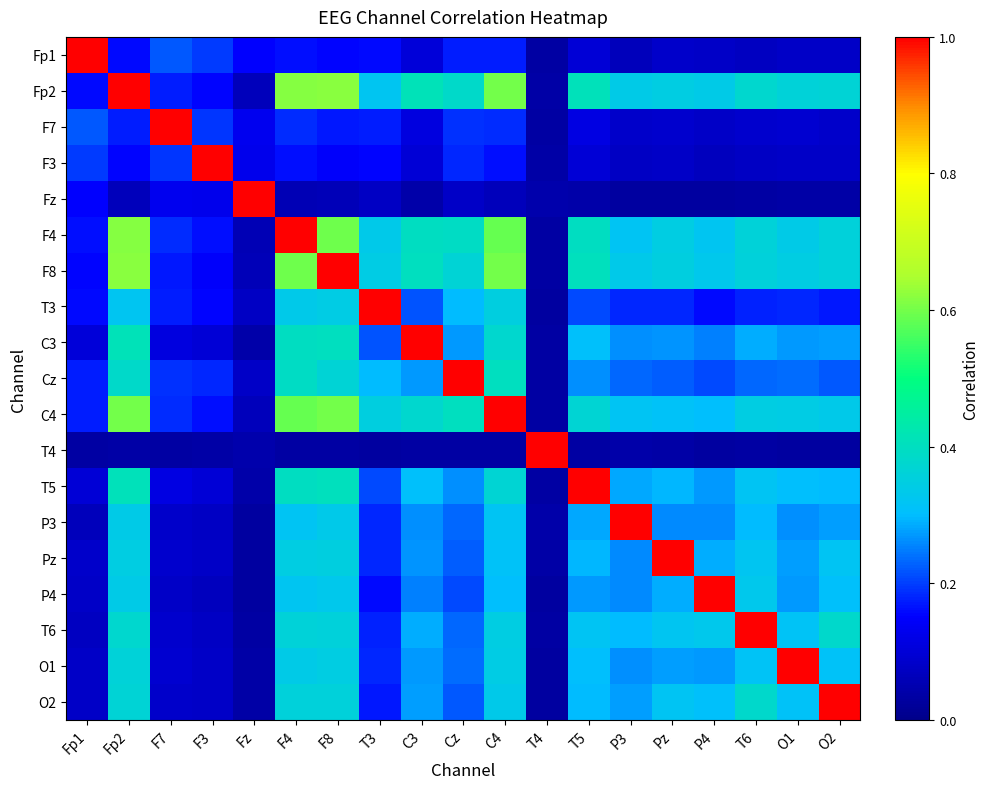

List the series in order of their peak value, highest first.

Fp1, Fp2, F7, F3, Fz, F4, F8, T3, C3, Cz, C4, T4, T5, P3, Pz, P4, T6, O1, O2